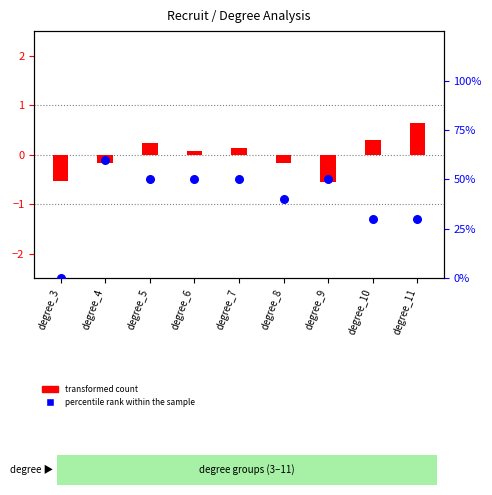

At how many categories does at least one series exceed 9?

8